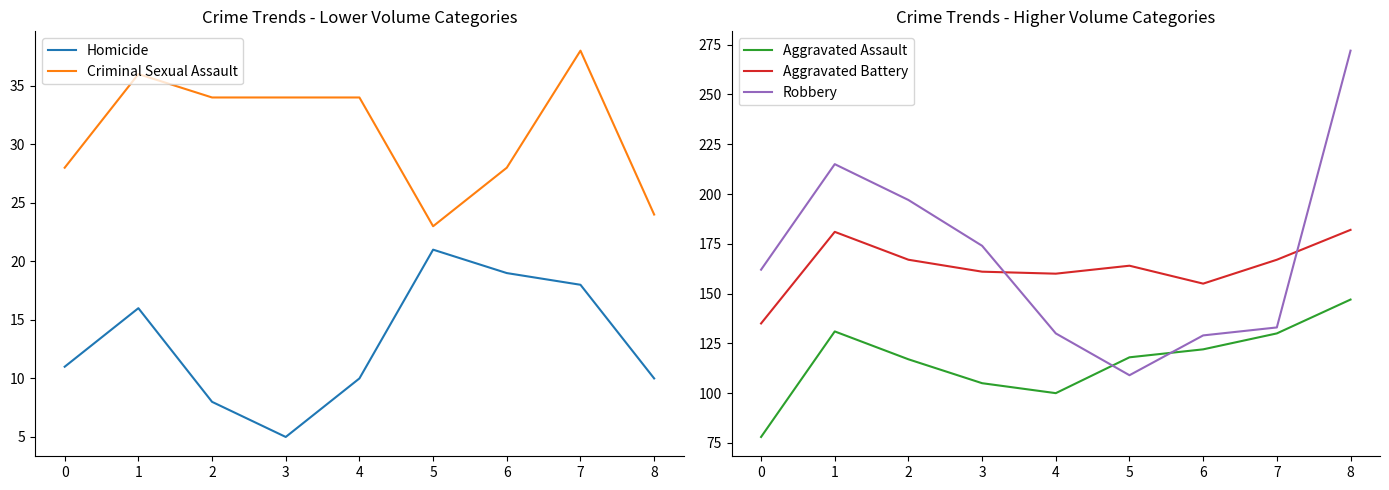

Where is Robbery nearest to the value 190?

2